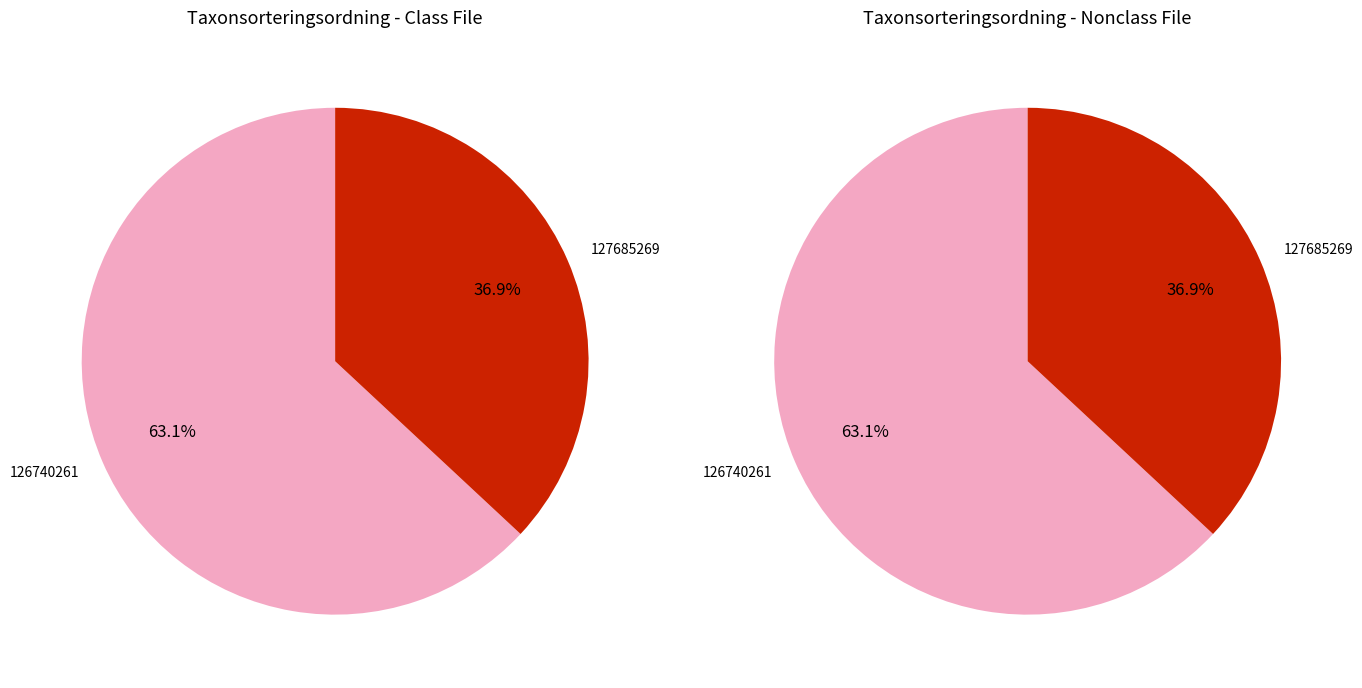

Which has a higher value, 126740261 or 127685269?

126740261